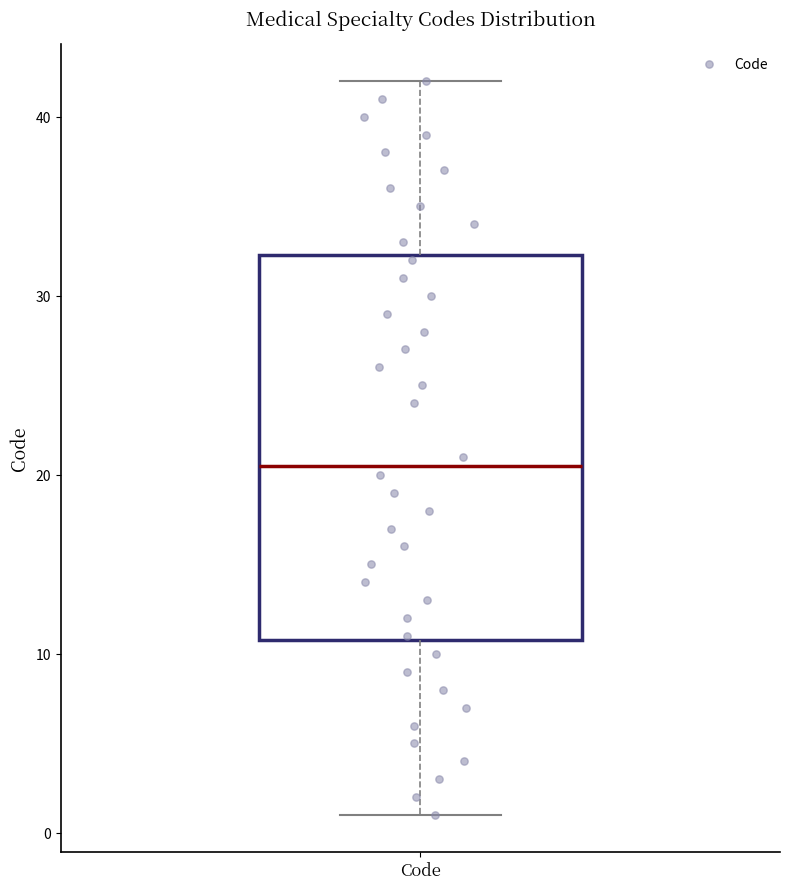

Transcribe this box plot: give where the median line is, the range the box spans, and where the two whiskers end, as read against the y-axis. The values are not printed on the chart, so give them approximately, as read against the axis.

median 21, box 11 to 32, whiskers 1 to 42